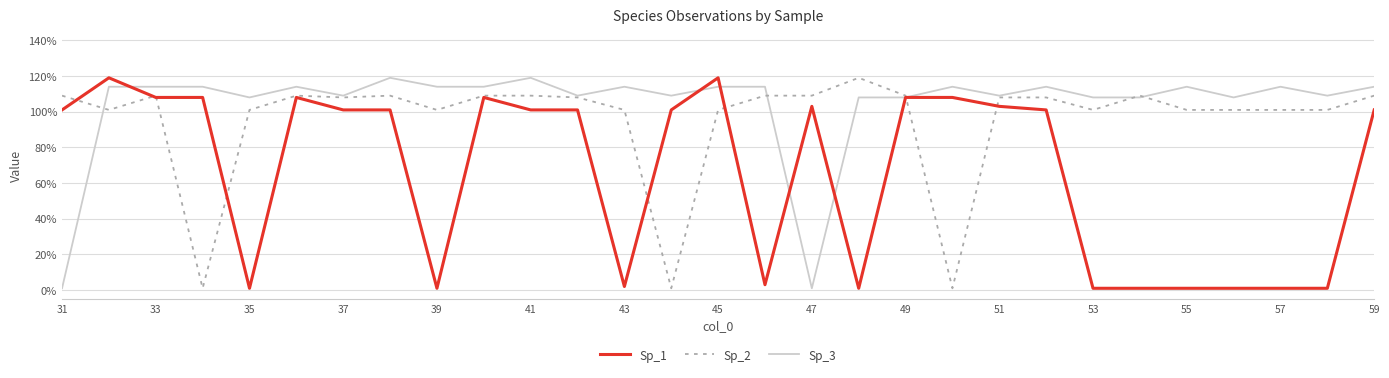

Rank the series by their average value, from lowest to highest.

Sp_1, Sp_2, Sp_3